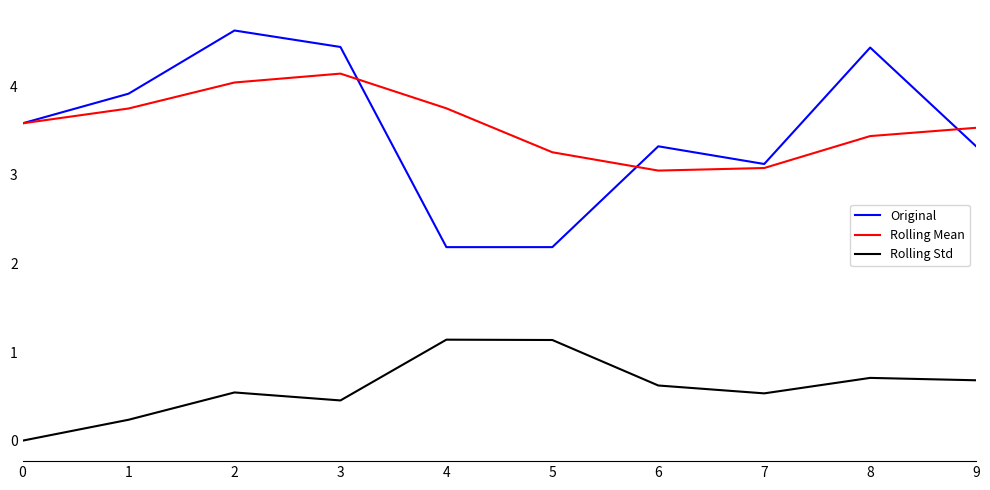

True or false: Original has a value of 0.8 at 0.

False